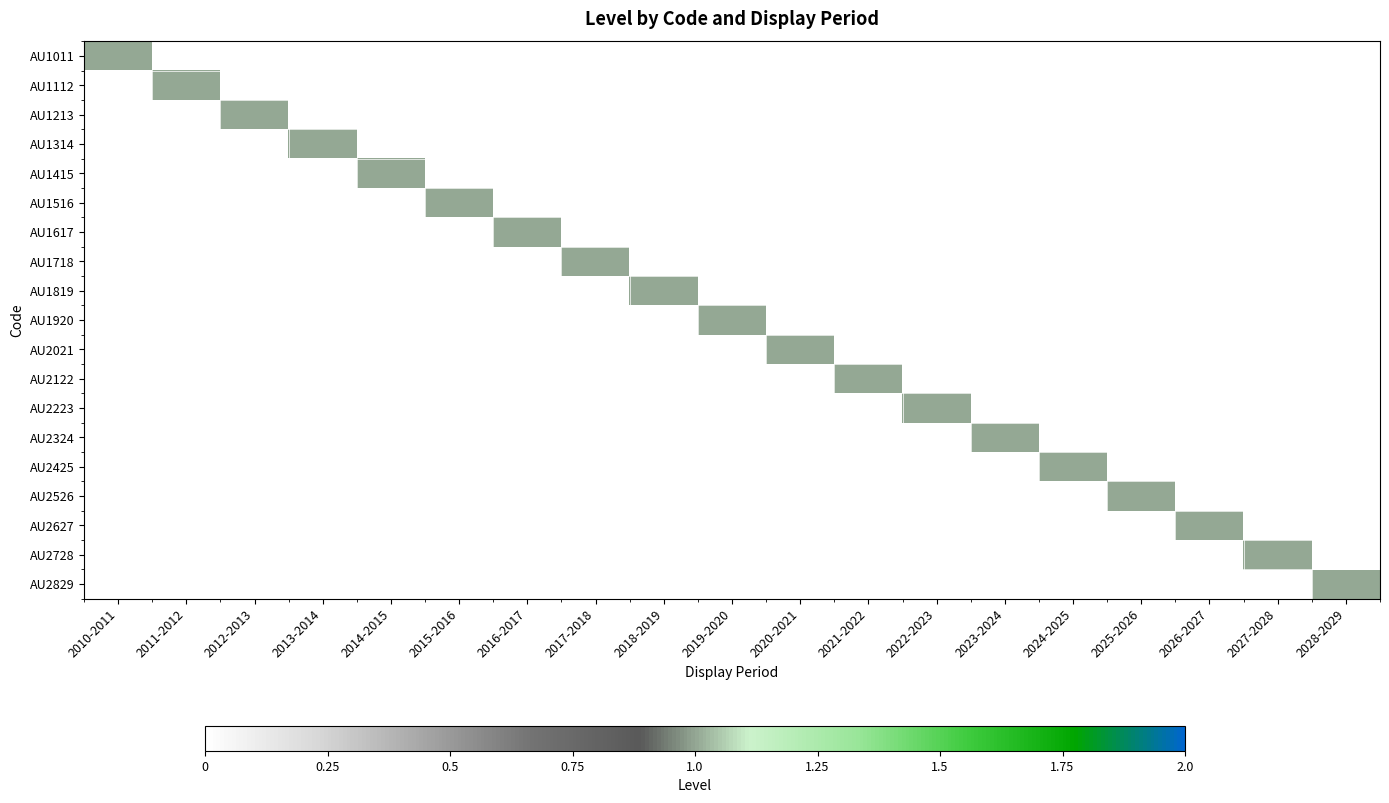

Count the number of categories in the chart.

19